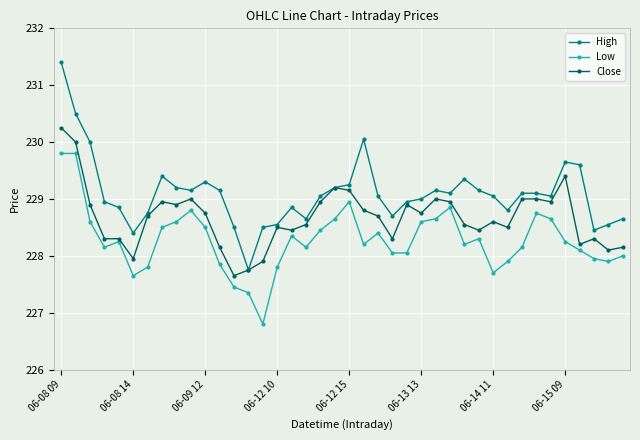

Is this an area chart (filled region under the line)?

No